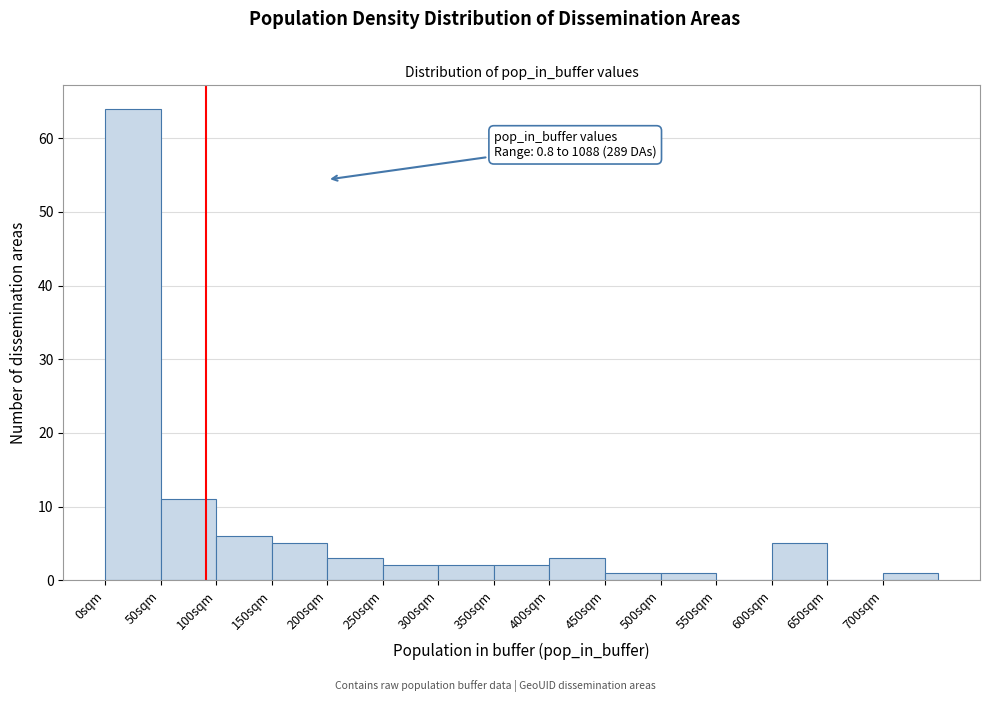

Which range on the x-axis has the tallest bar?

0 to 50